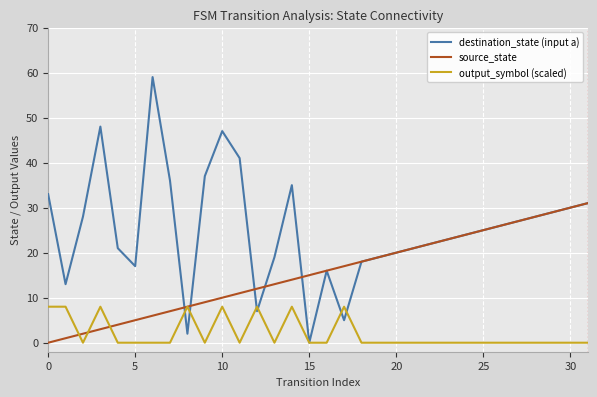

List the series in order of their overall mean, highest first.

destination_state (input a), source_state, output_symbol (scaled)